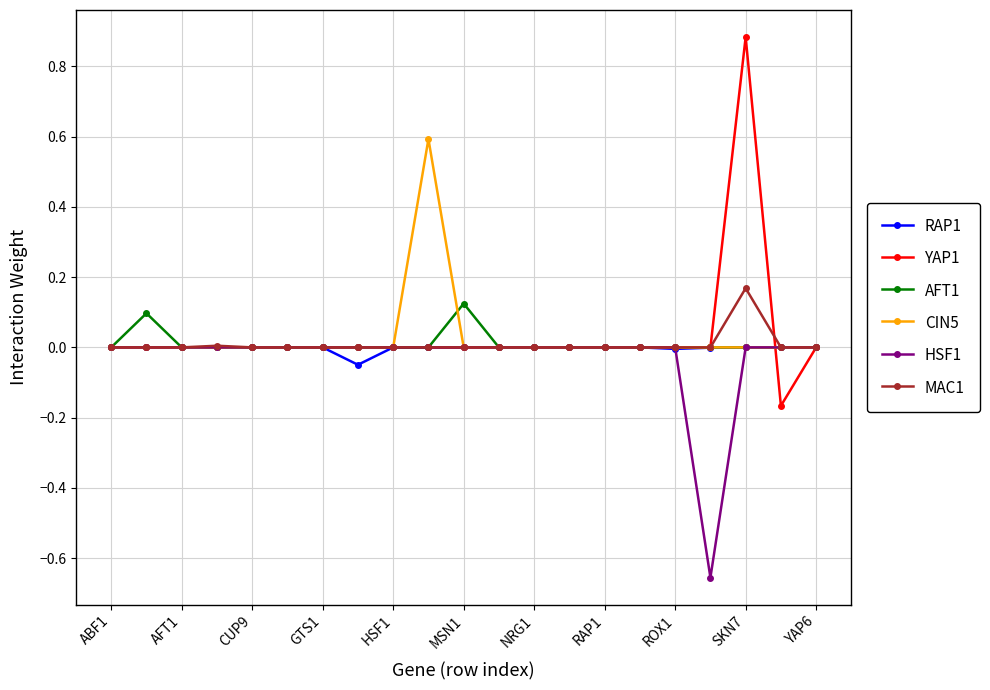

What is the highest value of the CIN5 series?

0.6